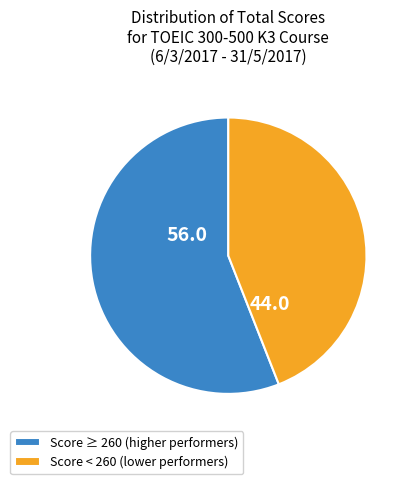

The Score ≥ 260 (higher performers) slice represents 56% of the pie. True or false?

True